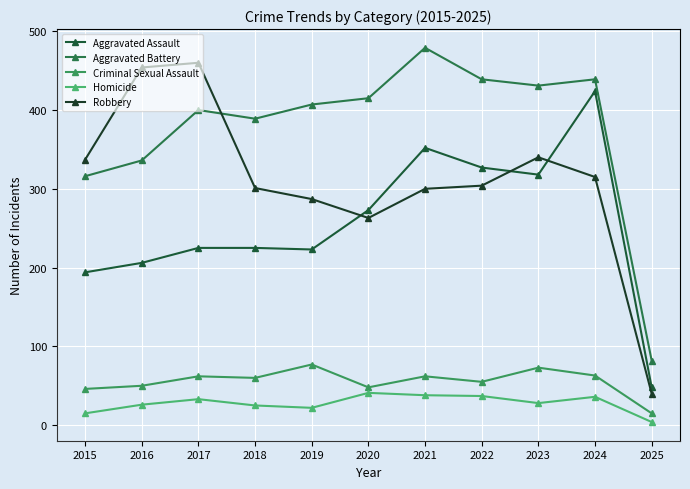

How many categories are shown in the chart?

11